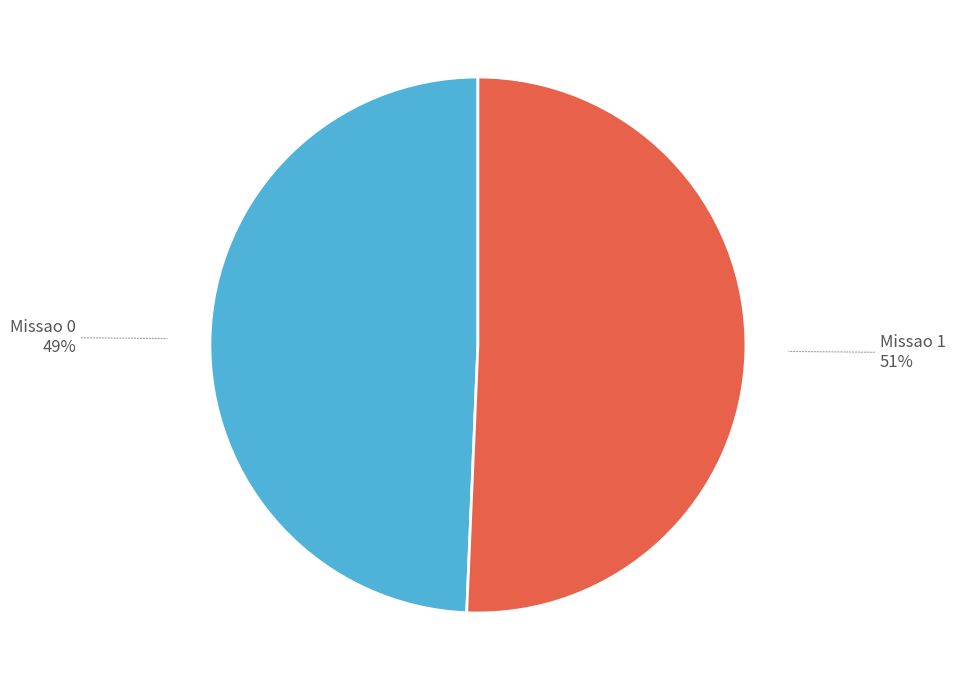

Rank the categories by value from lowest to highest.

Missao 0, Missao 1